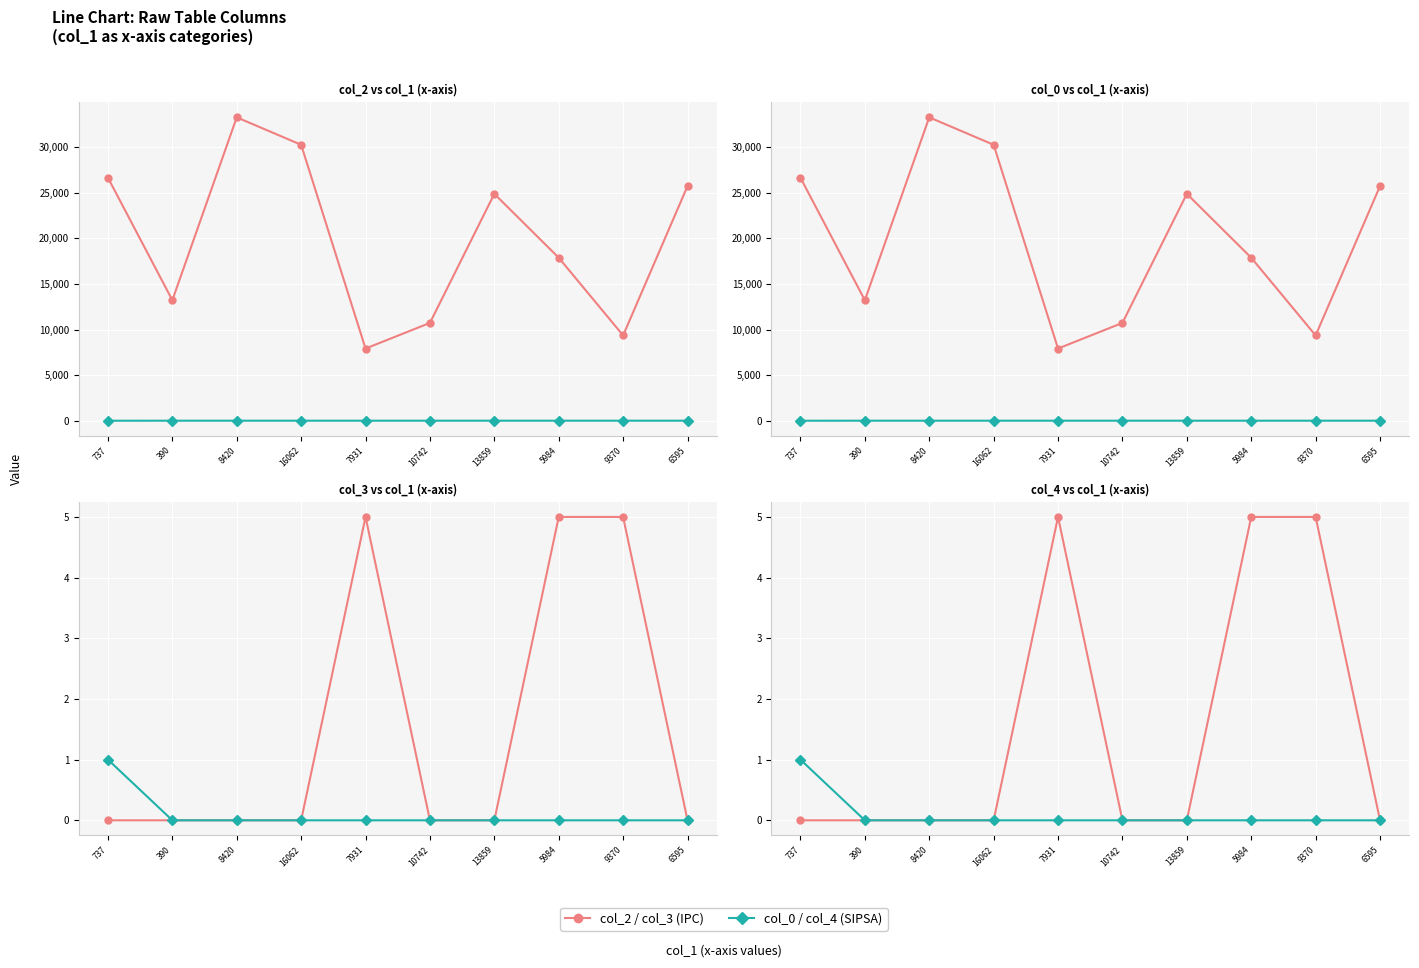

The col_2 / col_3 (IPC) series shows 5 at 5984. True or false?

True